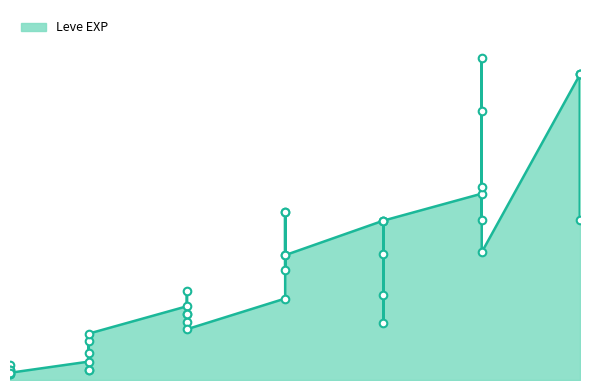

What is the change in value from 15 to 25?

+19470